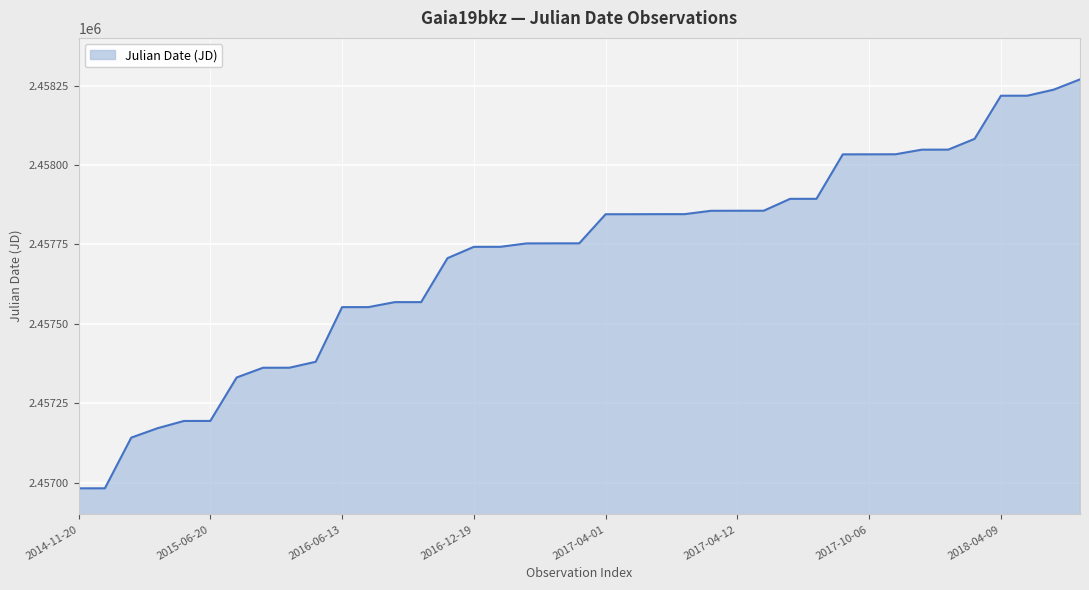

What is the greatest value displayed?

2458269.4